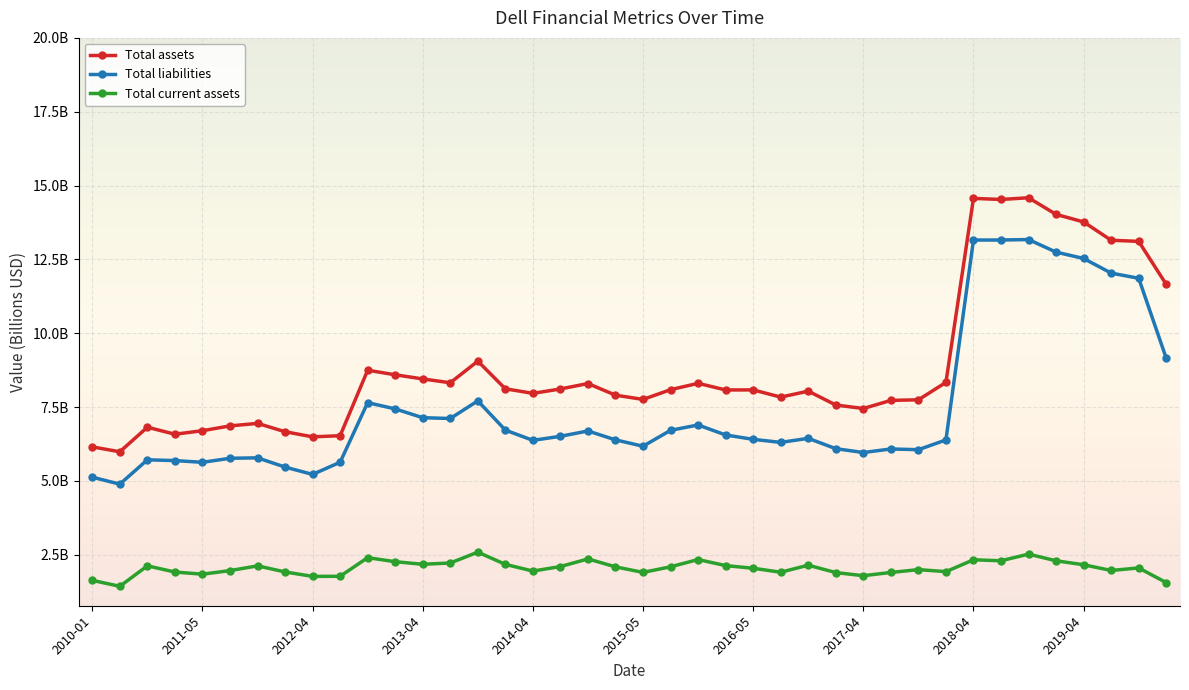

Which series has the largest total across all categories?

Total assets